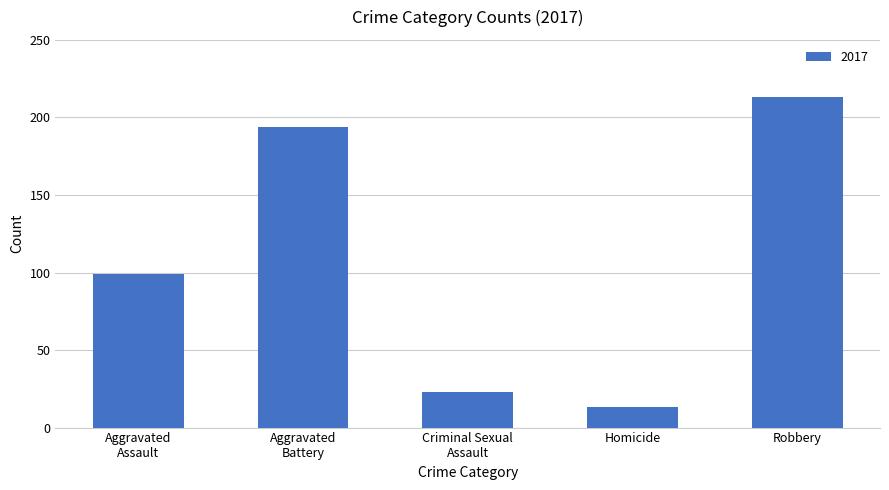

Reading left to right, transcribe all the data shown in this chart.

99	194	23	13	213